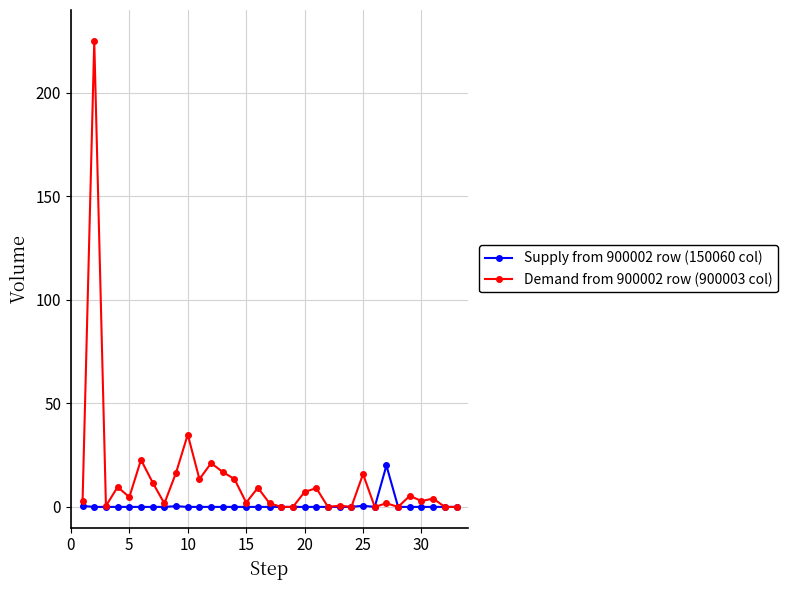

Count the number of data series in this chart.

2